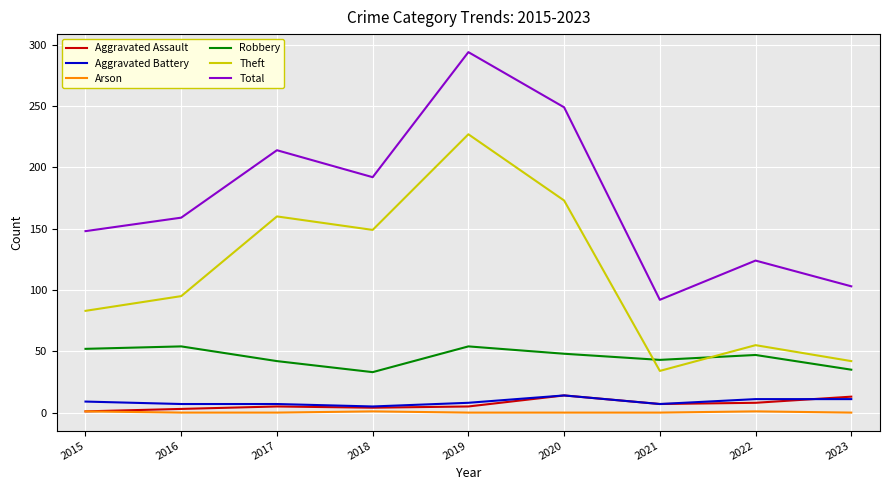

Which category has the highest value across all series?

2019